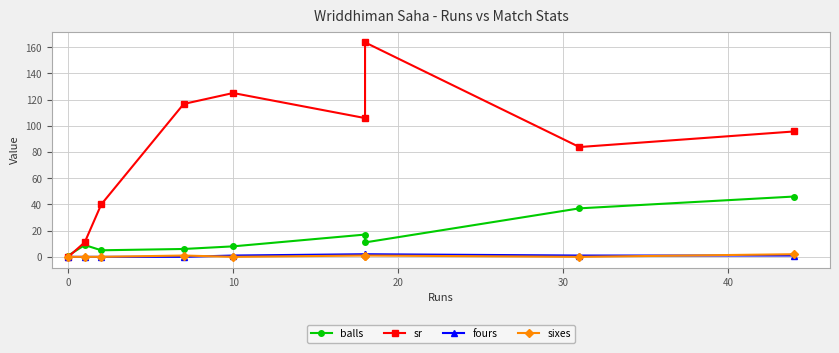

What are all the series names shown in the legend?

balls, sr, fours, sixes